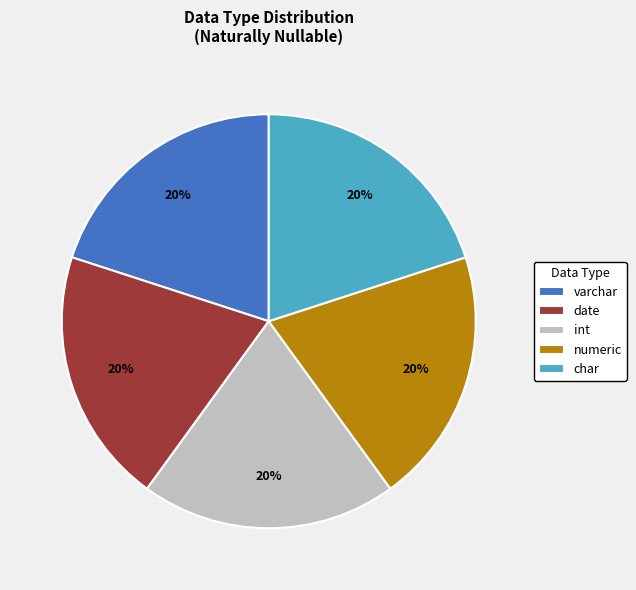

Approximately how many times larger is the value at varchar compared to date?

1.0